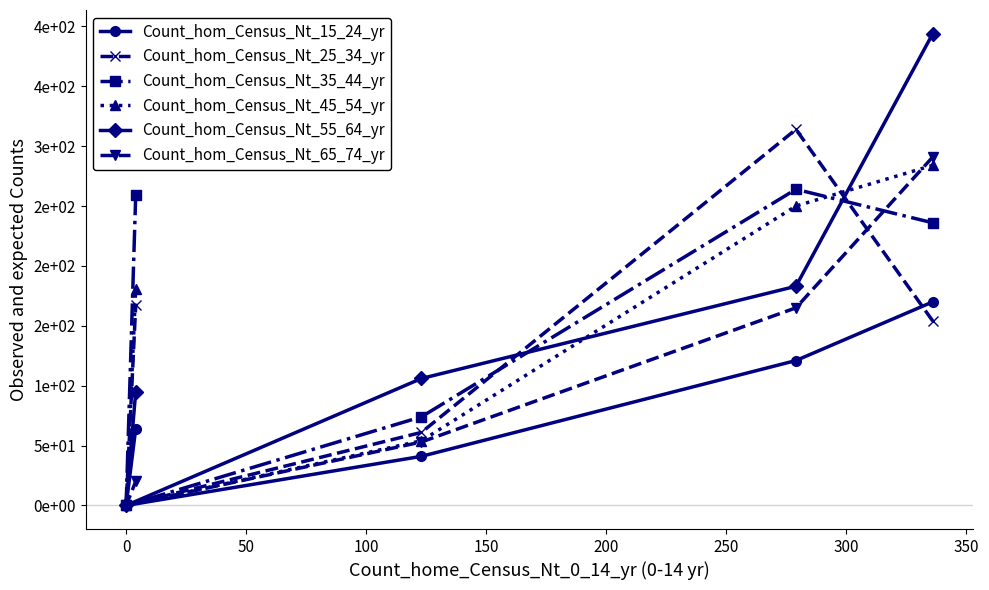

At how many categories does at least one series exceed 283?

2